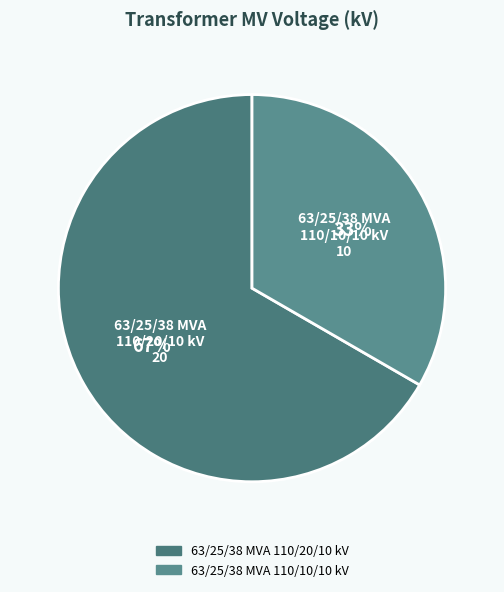

Combined, do 63/25/38 MVA 110/20/10 kV and 63/25/38 MVA 110/10/10 kV account for over 50%?

Yes